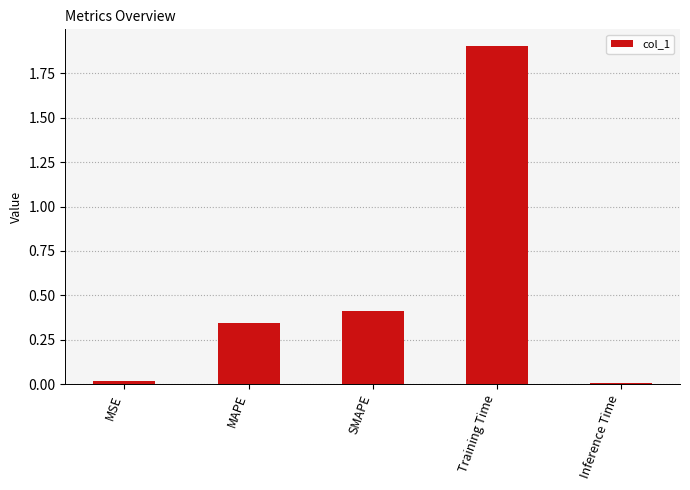

What is the label of the 2nd bar from the right?

Training Time